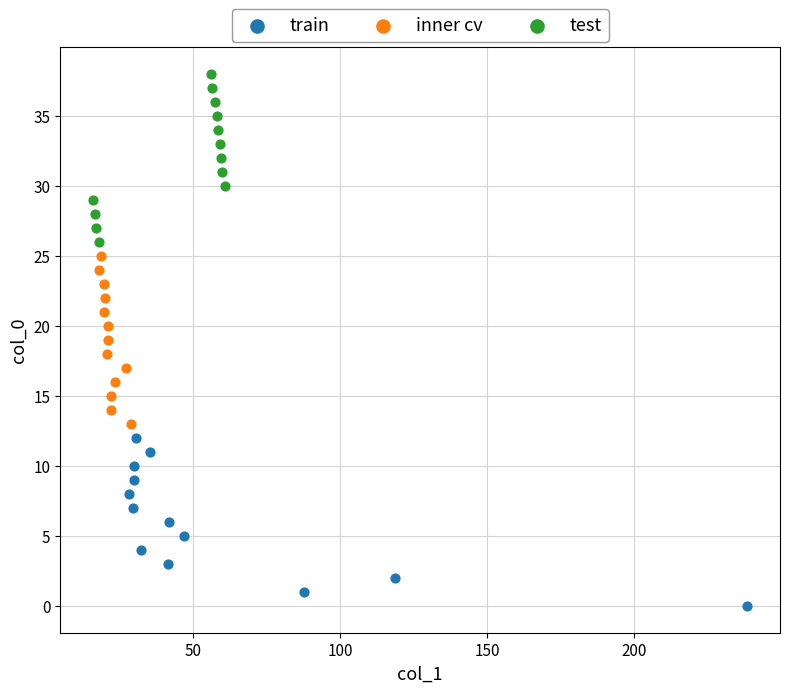

Which series reaches the maximum Y coordinate?

test